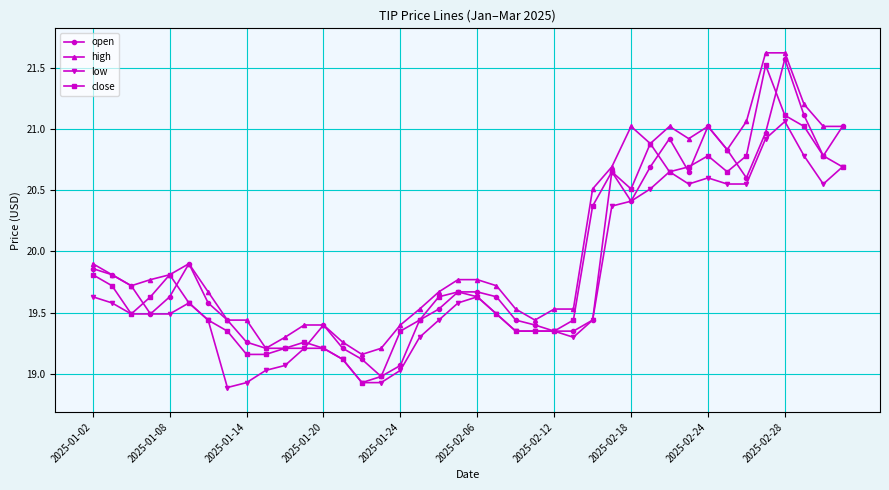

What is the minimum value shown in the chart?

18.9